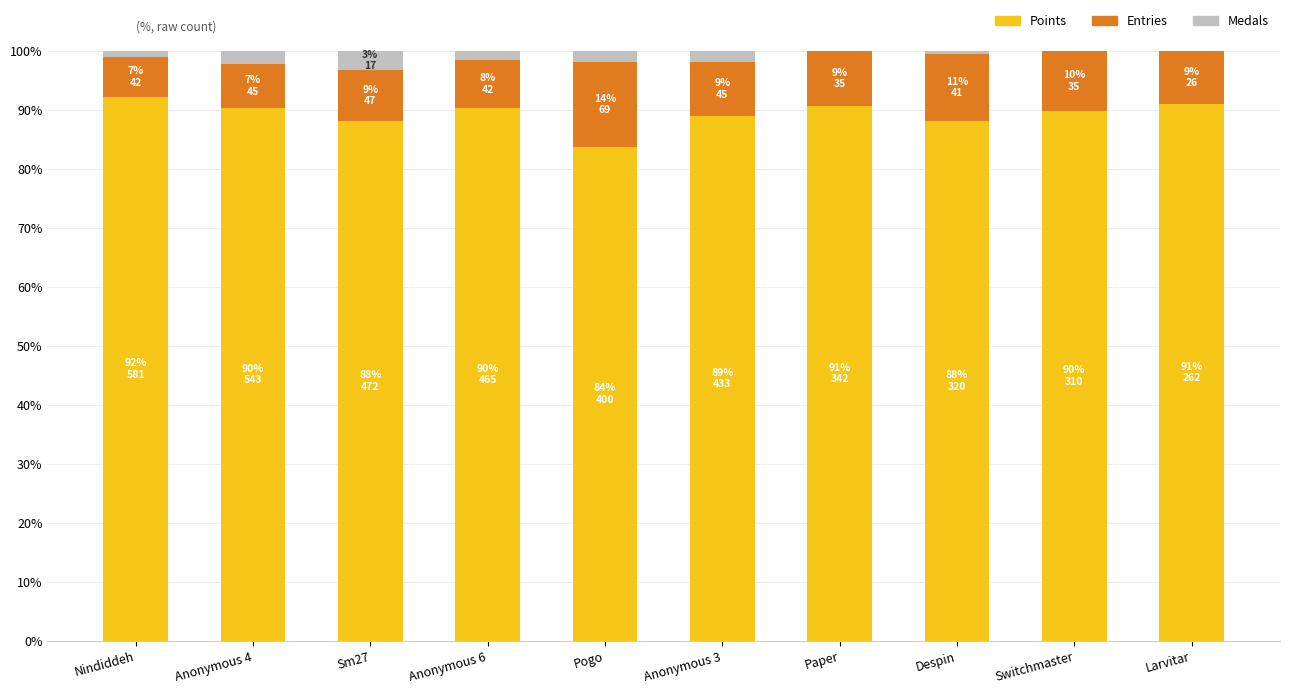

What is the total value across all series at Anonymous 4?

100.0